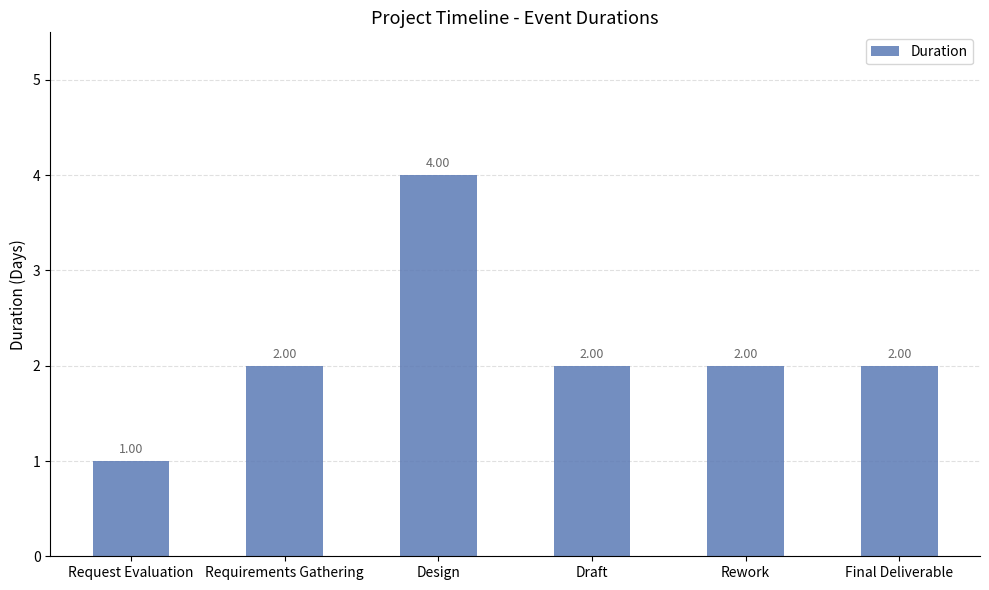

Does the chart contain any negative values?

No